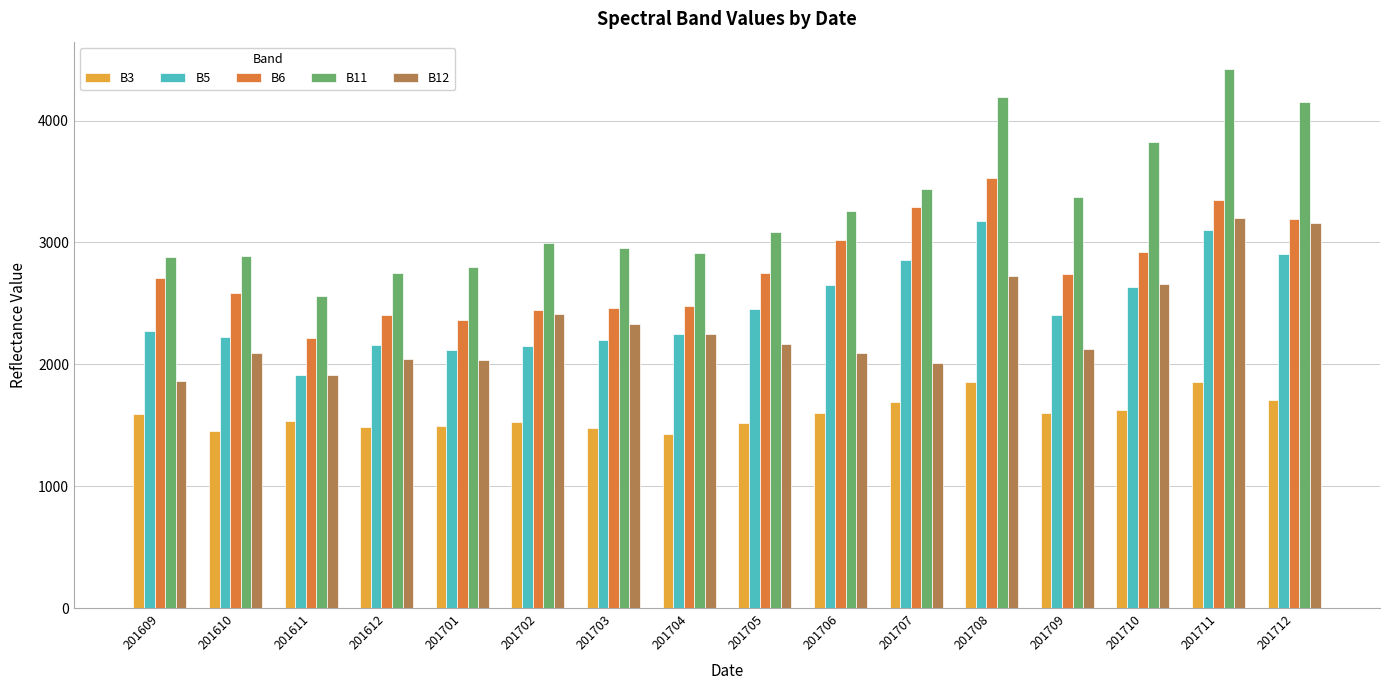

What is the approximate value of B5 at 201702, to the nearest 50?

2150